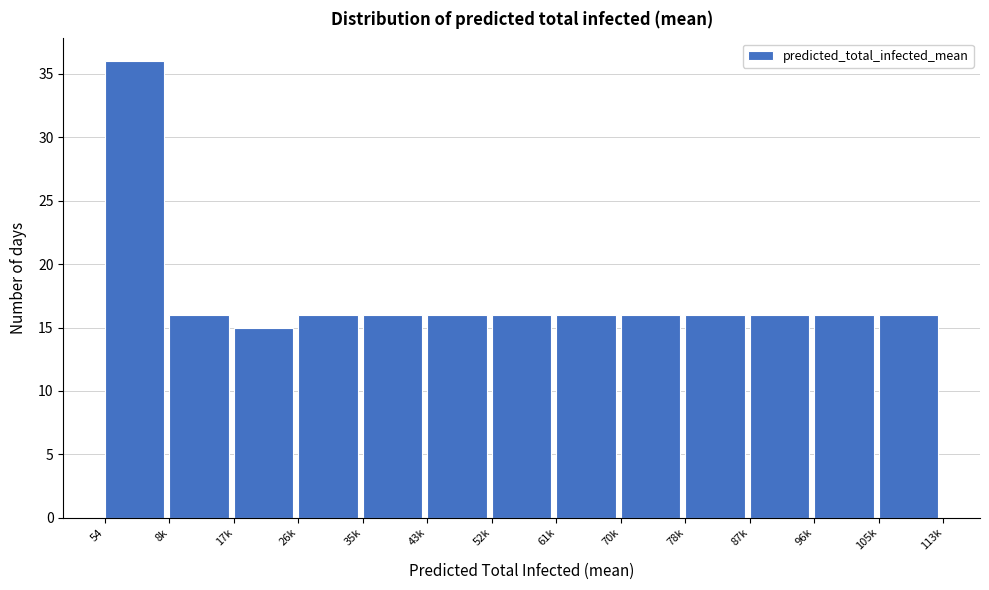

Reading left to right, what are all the values shown in this chart?

54=36	8k=16	17k=15	26k=16	35k=16	43k=16	52k=16	61k=16	70k=16	78k=16	87k=16	96k=16	105k=16